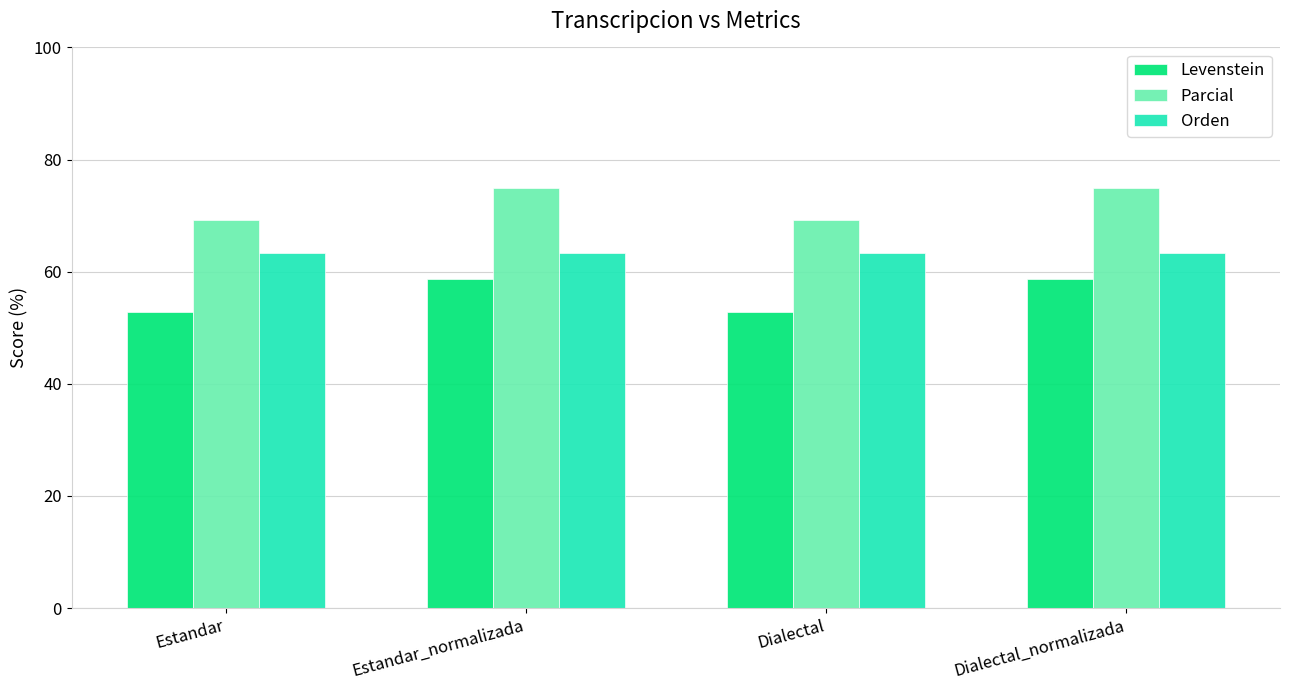

What is the maximum value shown in the chart?

75.0